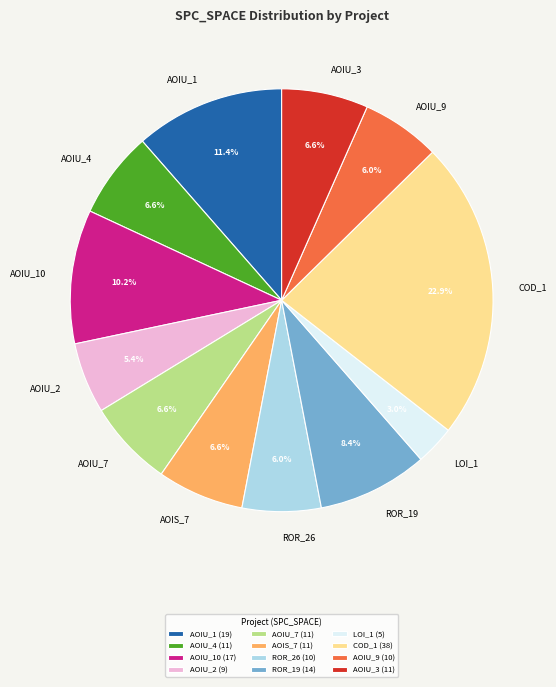

How much of the chart is everything except AOIU_2?

94.6%